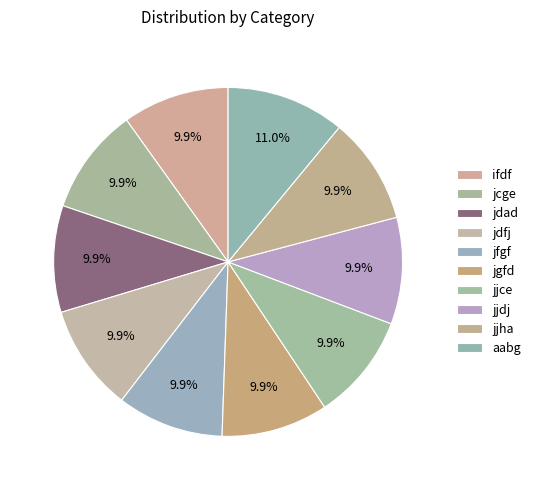

What percentage do jjce and jcge together represent?

19.8%